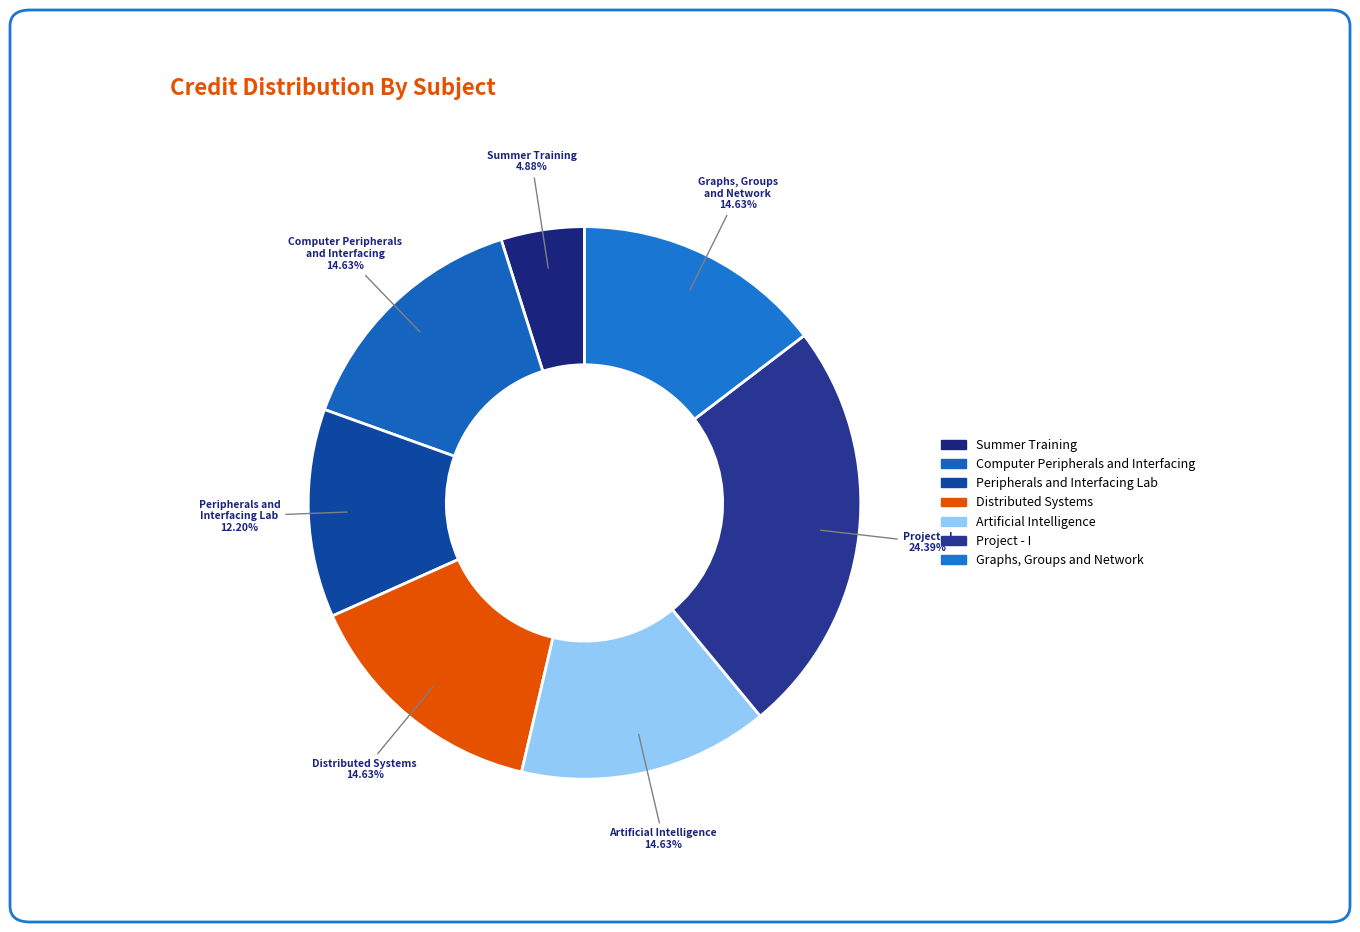

Which category has the biggest portion of the pie?

Project - I